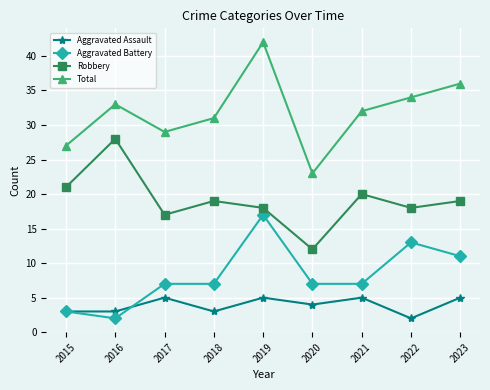

What is the difference between the maximum and second lowest values in the Aggravated Battery series?

14